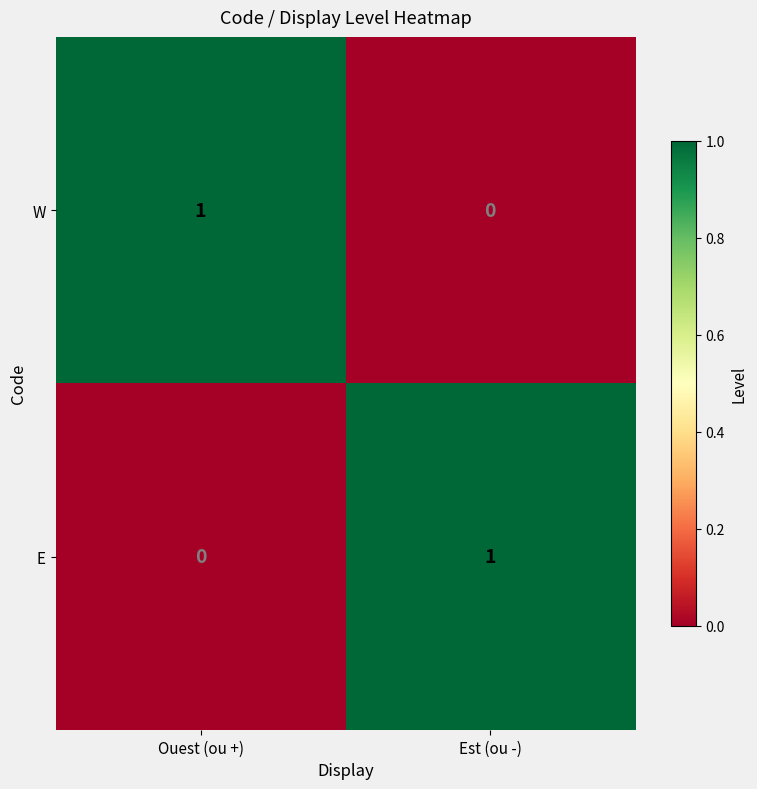

How many series are shown in this chart?

2